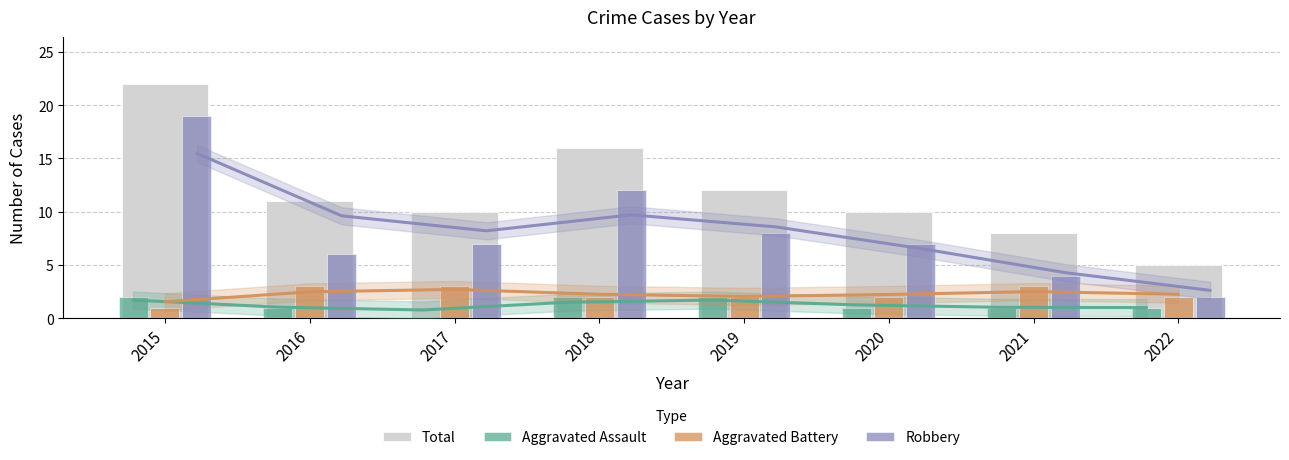

Reading left to right, extract all data points from this chart.

Total: 22	11	10	16	12	10	8	5
Aggravated Assault: 2	1	0	2	2	1	1	1
Aggravated Battery: 1	3	3	2	2	2	3	2
Robbery: 19	6	7	12	8	7	4	2